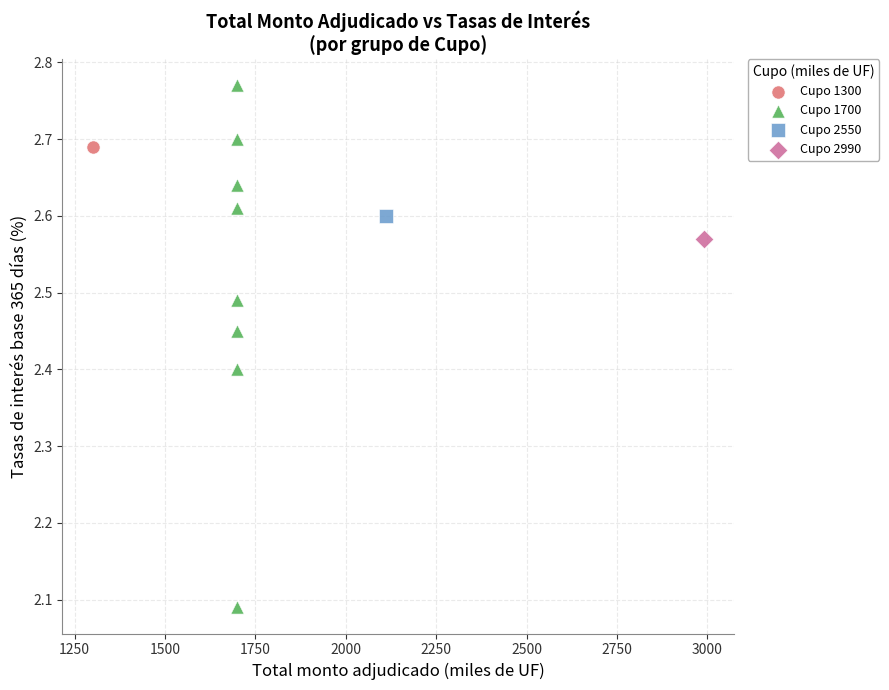

What are all the series names shown in the legend?

Cupo 1300, Cupo 1700, Cupo 2550, Cupo 2990